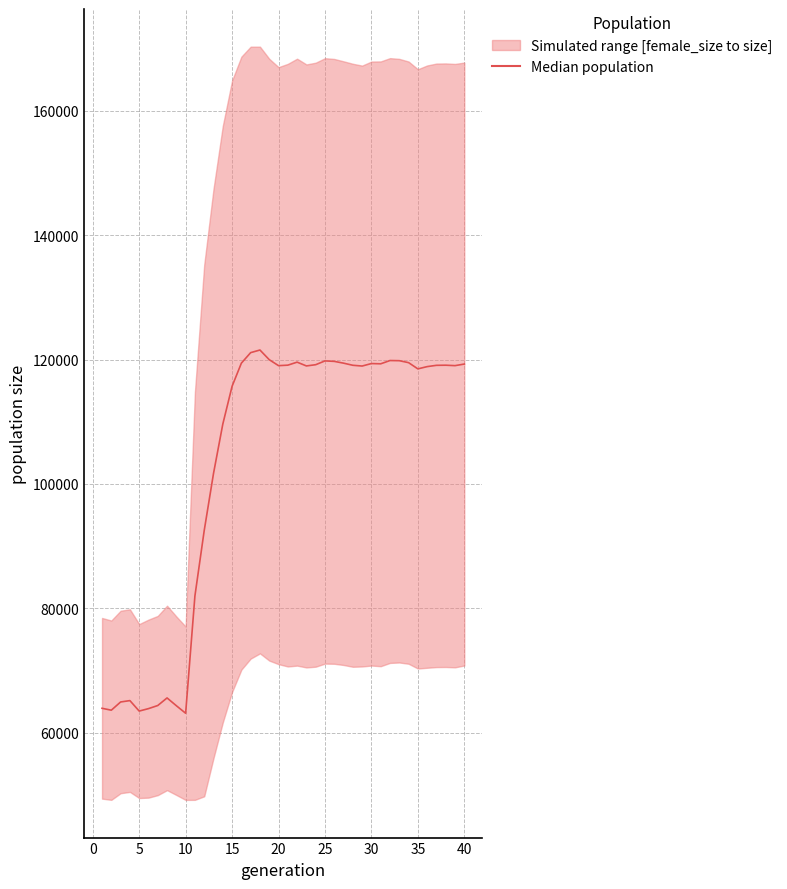

How many data points are less than 119018?

20